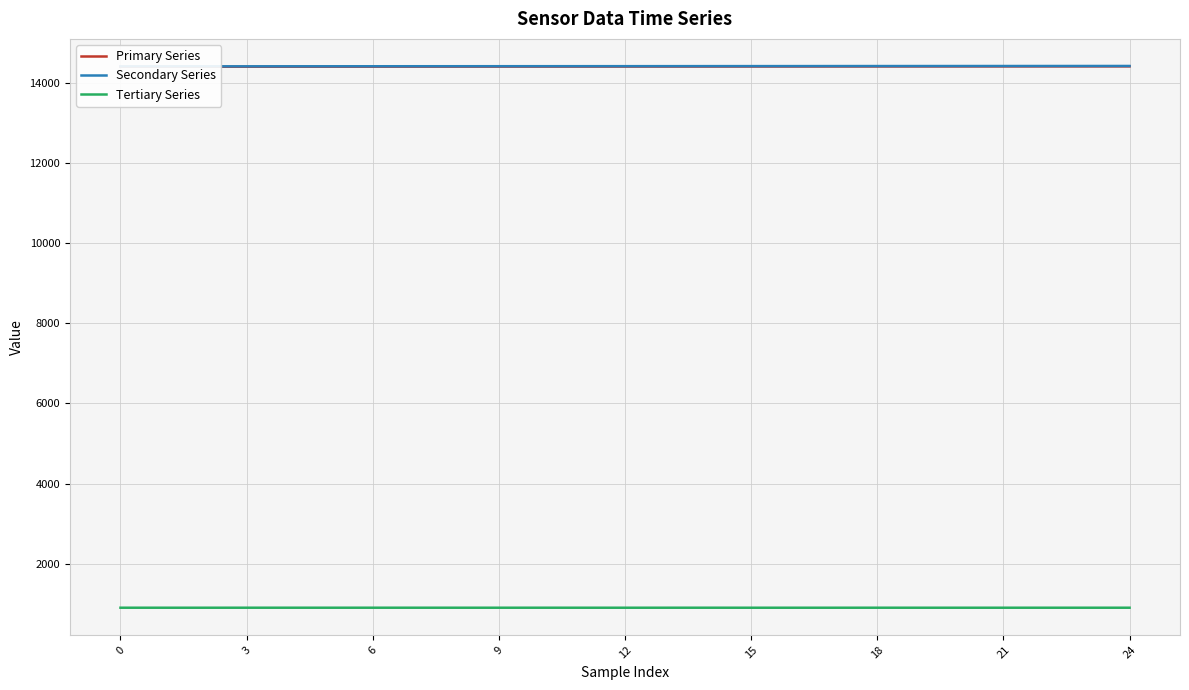

Between 0 and 24, which series saw the biggest shift?

Secondary Series